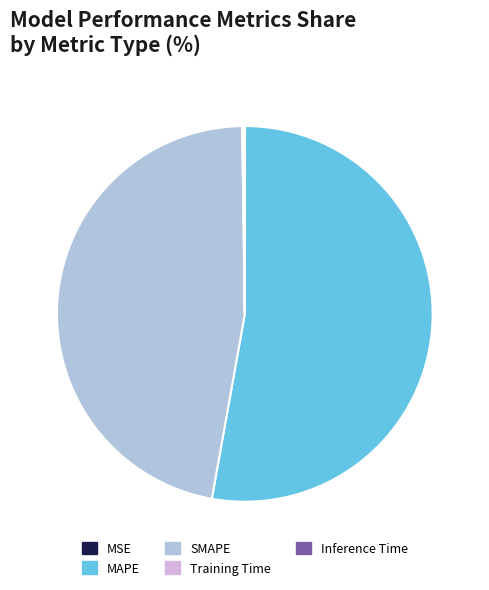

Which category has the biggest portion of the pie?

MAPE